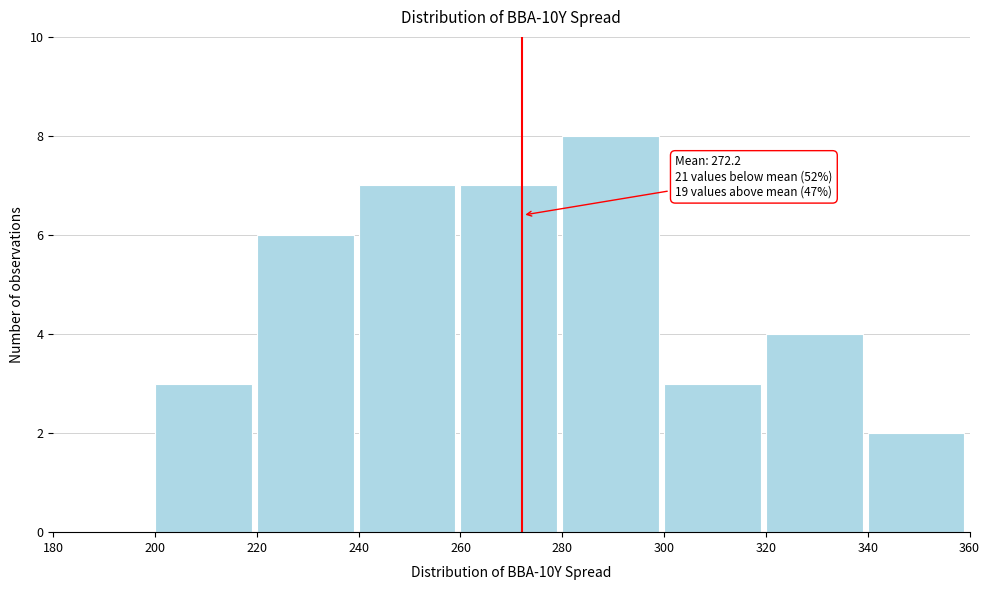

Over which range of the x-axis is the bar tallest?

280 to 300